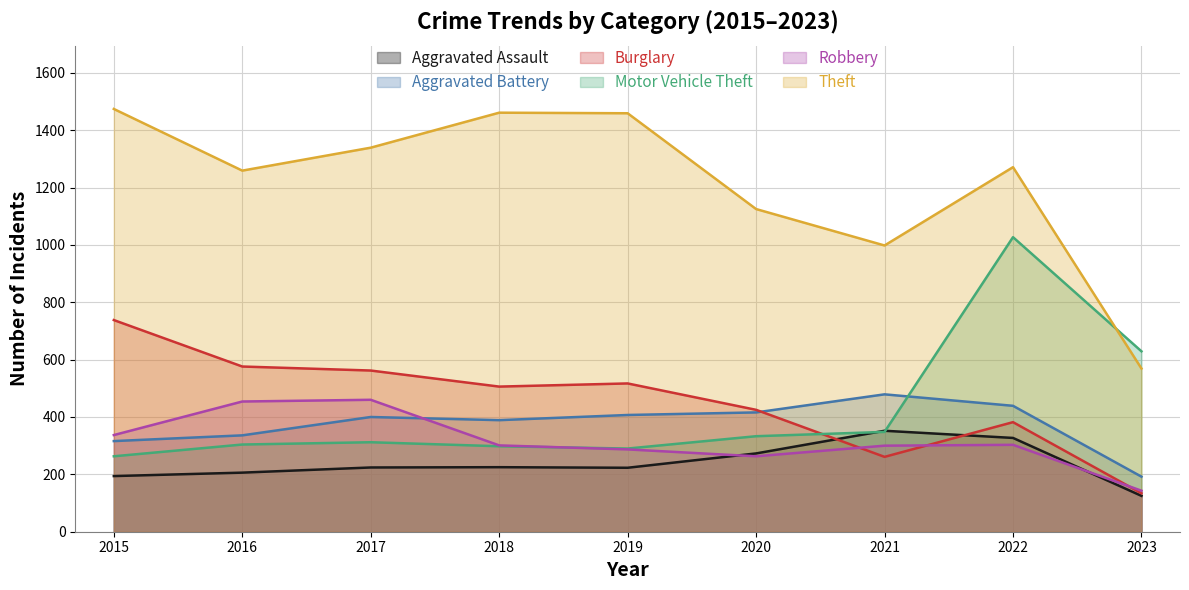

Reading left to right, what are all the values shown in this chart?

Aggravated Assault: 194	206	224	225	223	273	352	327	125
Aggravated Battery: 316	336	400	389	407	416	479	439	192
Burglary: 738	576	562	506	517	425	261	382	134
Motor Vehicle Theft: 263	304	312	298	290	333	348	1027	629
Robbery: 337	454	460	301	287	263	300	303	143
Theft: 1474	1259	1339	1461	1459	1125	998	1271	569